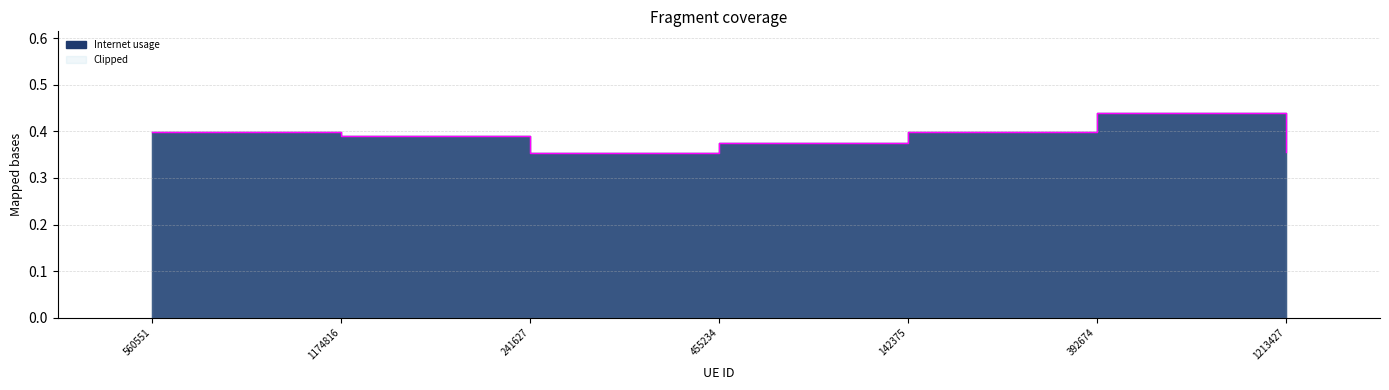

Which category has the highest value across all series?

392674